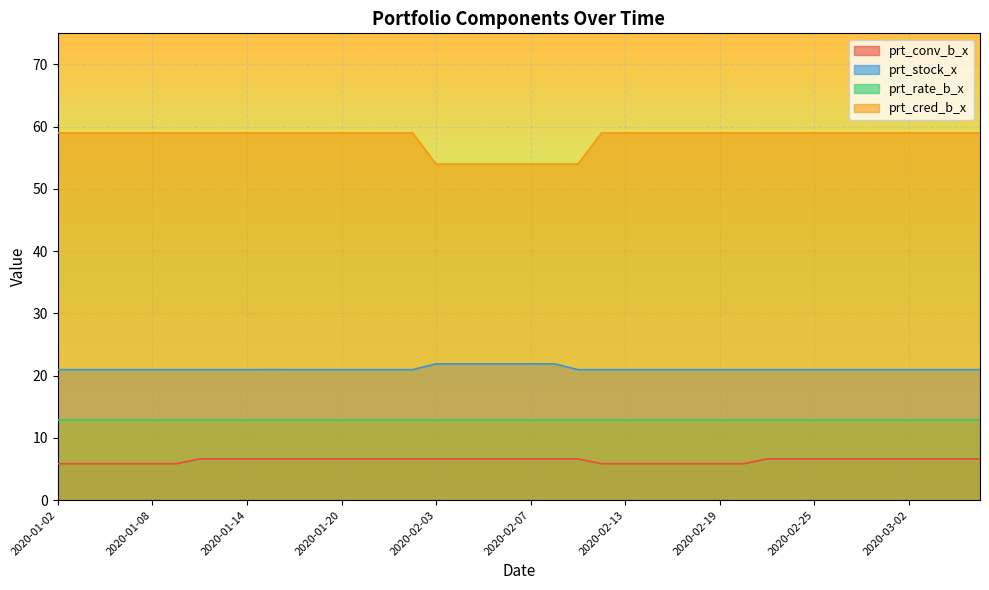

How many prt_conv_b_x values are between 5 and 6?

13